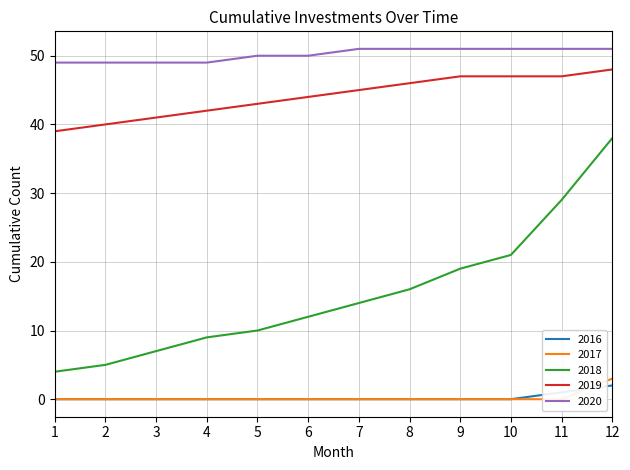

What is the approximate value of 2016 at 4?

0